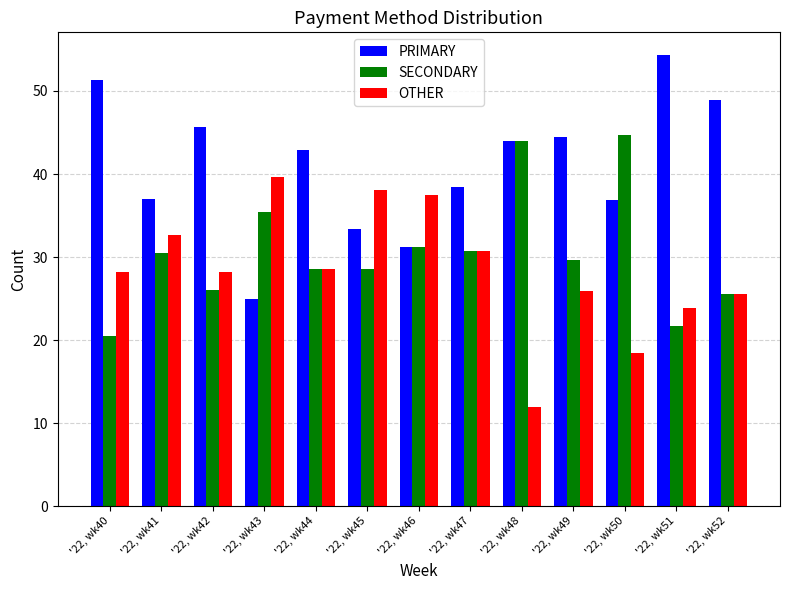

What are all the series names shown in the legend?

PRIMARY, SECONDARY, OTHER